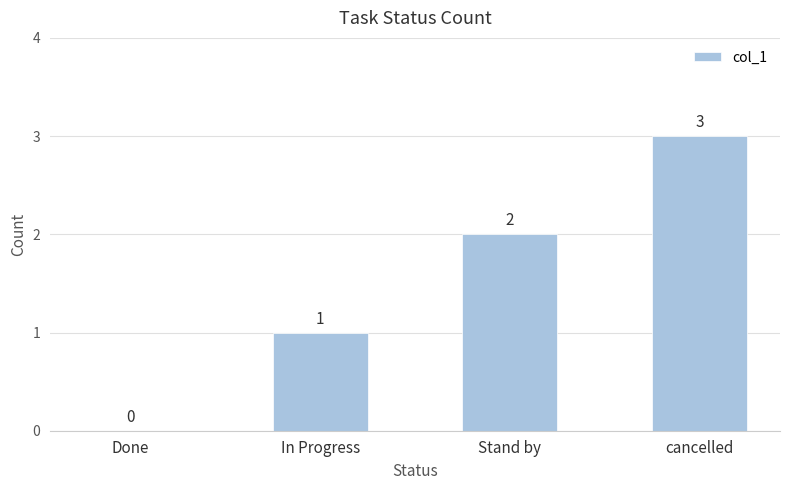

Reading left to right, what are all the values shown in this chart?

0	1	2	3